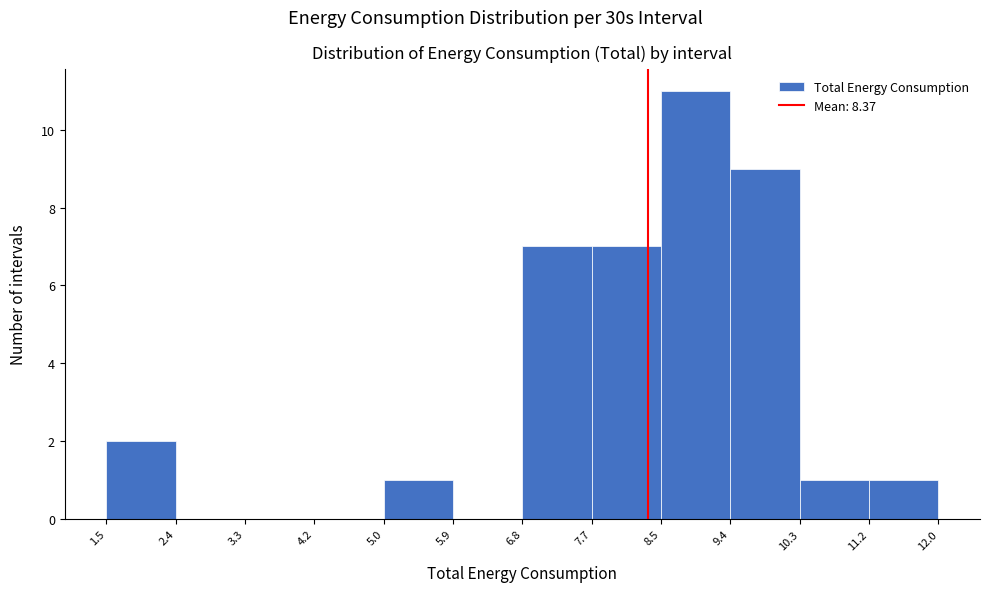

How tall is the bar that spans 8.5 to 9.4 on the x-axis? The values are not printed on the chart, so give them approximately, as read against the axis.

11